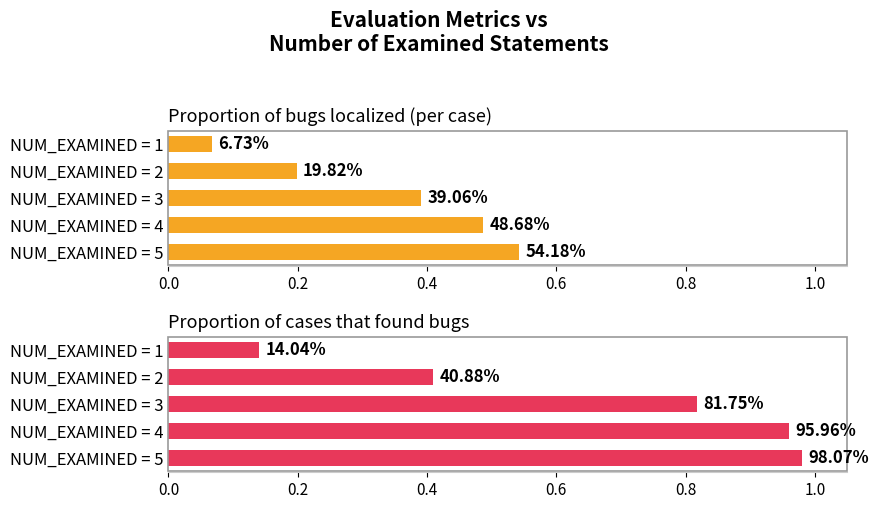

Which has a higher value, NUM_EXAMINED = 3 or NUM_EXAMINED = 5?

NUM_EXAMINED = 5